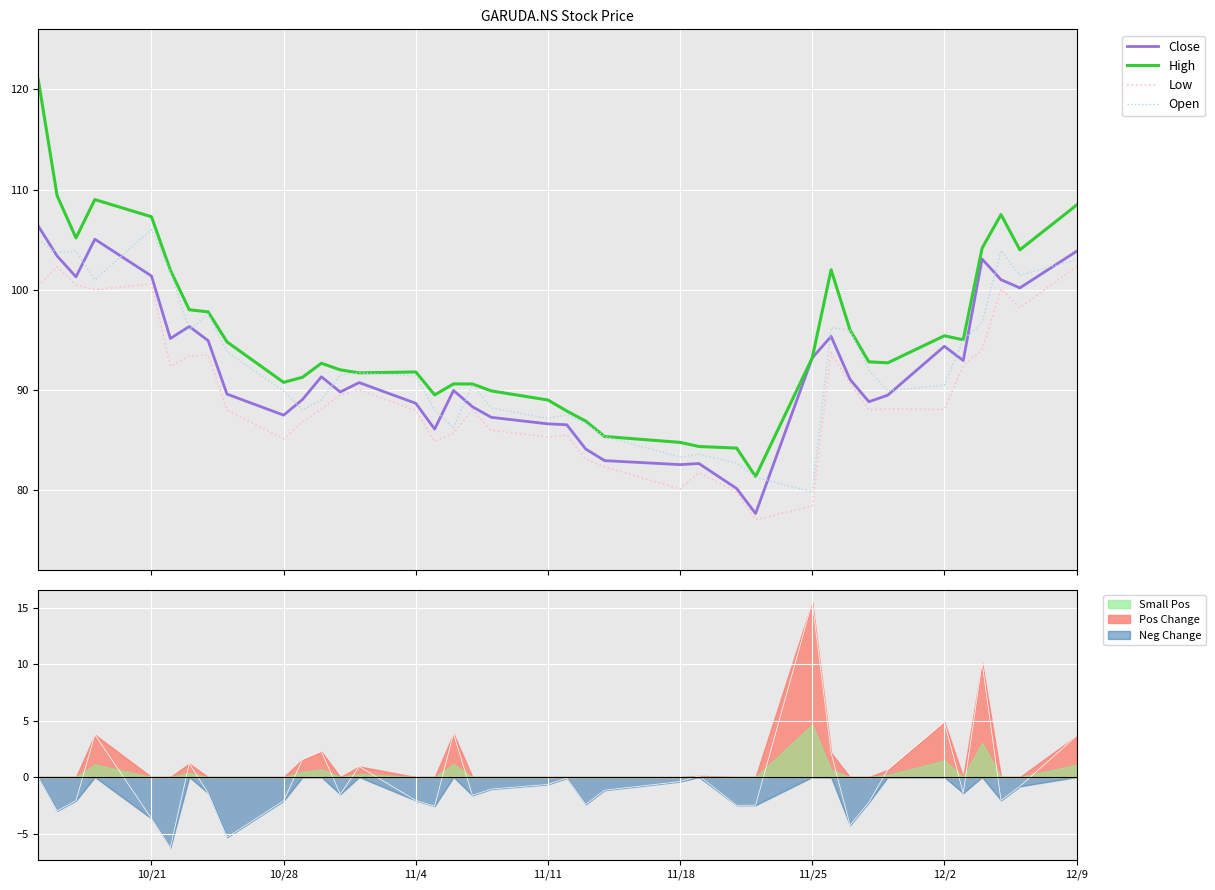

Is the value of Pos Change at 10/28 greater than the value of Neg Change at 11/4?

Yes